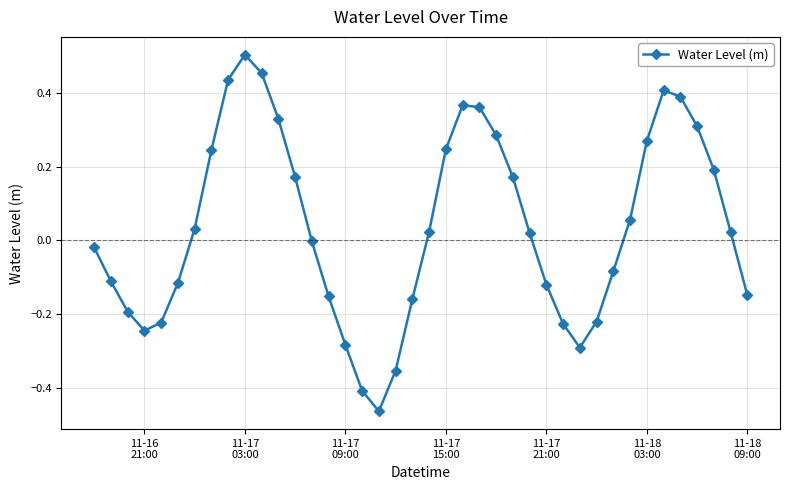

True or false: there are more than 0 points higher than both neighbors.

True